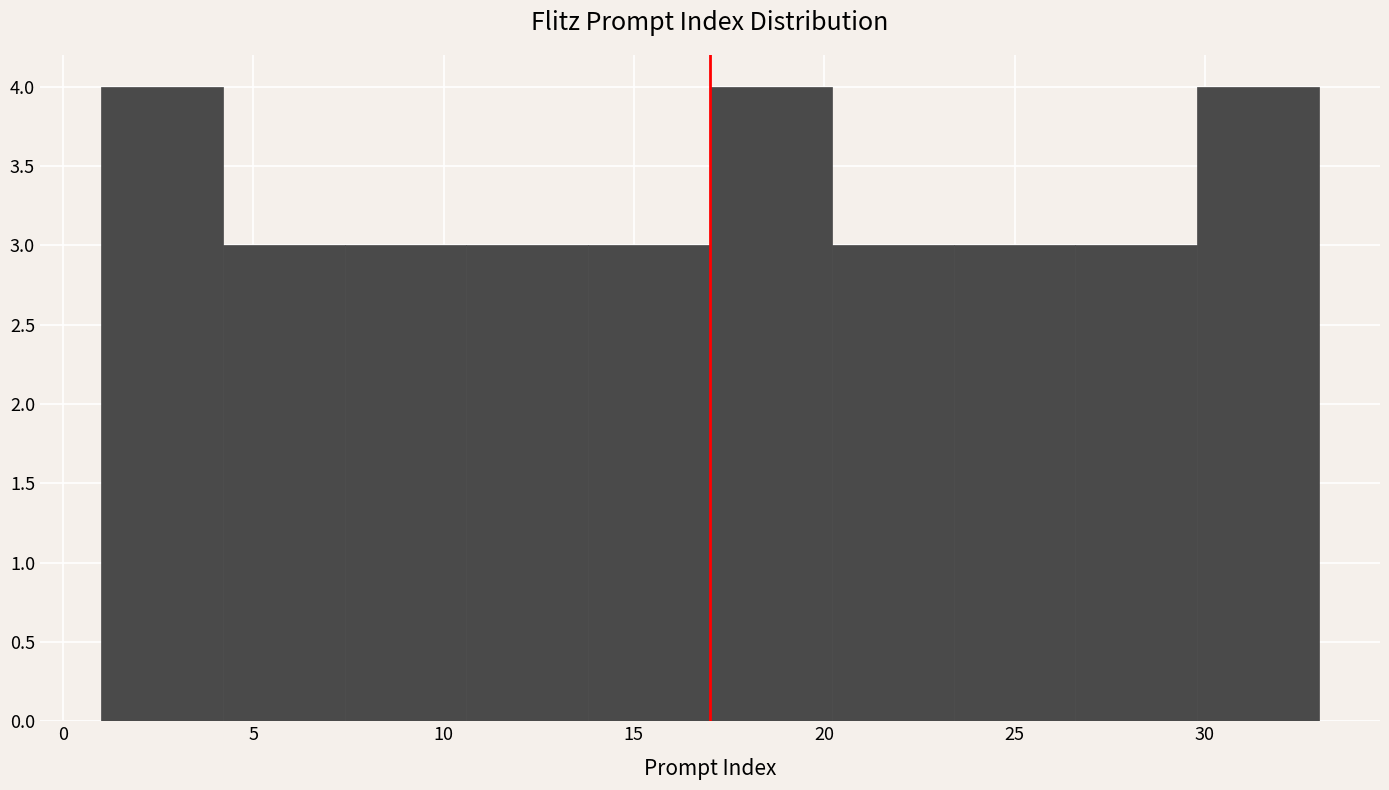

How tall is the bar that spans 4.2 to 7.4 on the x-axis? Neither the bar edges nor the heights are printed on the chart, so give them approximately, as read against the axes.

3